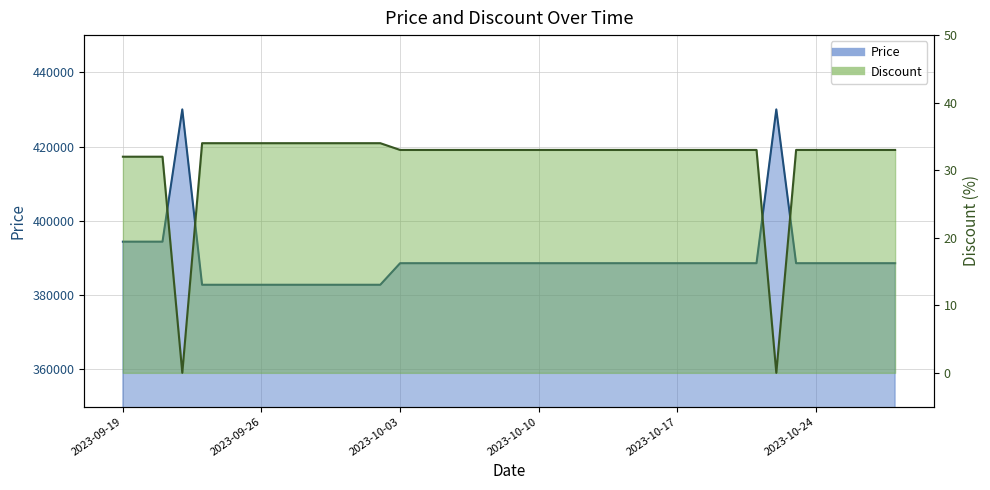

The value of Discount at 2023-10-23 is 47. True or false?

False